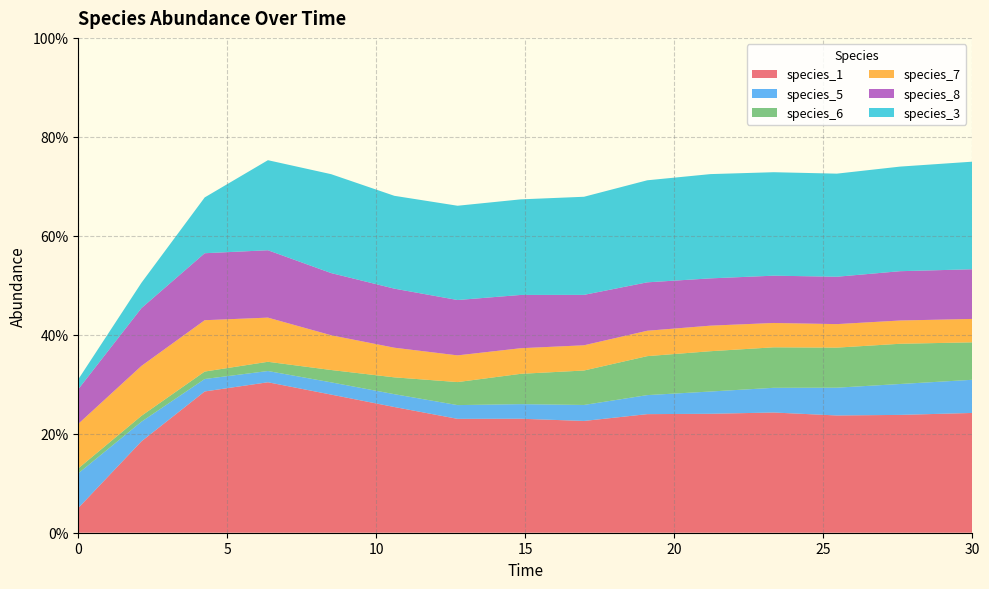

Reading left to right, what are all the values shown in this chart?

species_1: 0.0=0.1	2.121212121212121=0.2	4.242424242424242=0.3	6.363636363636364=0.3	8.484848484848484=0.3	10.606060606060606=0.3	12.727272727272728=0.2	14.84848484848485=0.2	16.96969696969697=0.2	19.09090909090909=0.2	21.21212121212121=0.2	23.333333333333336=0.2	25.454545454545457=0.2	27.575757575757574=0.2	30.0=0.2
species_5: 0.0=0.1	2.121212121212121=0.0	4.242424242424242=0.0	6.363636363636364=0.0	8.484848484848484=0.0	10.606060606060606=0.0	12.727272727272728=0.0	14.84848484848485=0.0	16.96969696969697=0.0	19.09090909090909=0.0	21.21212121212121=0.0	23.333333333333336=0.0	25.454545454545457=0.1	27.575757575757574=0.1	30.0=0.1
species_6: 0.0=0.0	2.121212121212121=0.0	4.242424242424242=0.0	6.363636363636364=0.0	8.484848484848484=0.0	10.606060606060606=0.0	12.727272727272728=0.0	14.84848484848485=0.1	16.96969696969697=0.1	19.09090909090909=0.1	21.21212121212121=0.1	23.333333333333336=0.1	25.454545454545457=0.1	27.575757575757574=0.1	30.0=0.1
species_7: 0.0=0.1	2.121212121212121=0.1	4.242424242424242=0.1	6.363636363636364=0.1	8.484848484848484=0.1	10.606060606060606=0.1	12.727272727272728=0.1	14.84848484848485=0.1	16.96969696969697=0.1	19.09090909090909=0.1	21.21212121212121=0.1	23.333333333333336=0.0	25.454545454545457=0.0	27.575757575757574=0.0	30.0=0.0
species_8: 0.0=0.1	2.121212121212121=0.1	4.242424242424242=0.1	6.363636363636364=0.1	8.484848484848484=0.1	10.606060606060606=0.1	12.727272727272728=0.1	14.84848484848485=0.1	16.96969696969697=0.1	19.09090909090909=0.1	21.21212121212121=0.1	23.333333333333336=0.1	25.454545454545457=0.1	27.575757575757574=0.1	30.0=0.1
species_3: 0.0=0.0	2.121212121212121=0.1	4.242424242424242=0.1	6.363636363636364=0.2	8.484848484848484=0.2	10.606060606060606=0.2	12.727272727272728=0.2	14.84848484848485=0.2	16.96969696969697=0.2	19.09090909090909=0.2	21.21212121212121=0.2	23.333333333333336=0.2	25.454545454545457=0.2	27.575757575757574=0.2	30.0=0.2